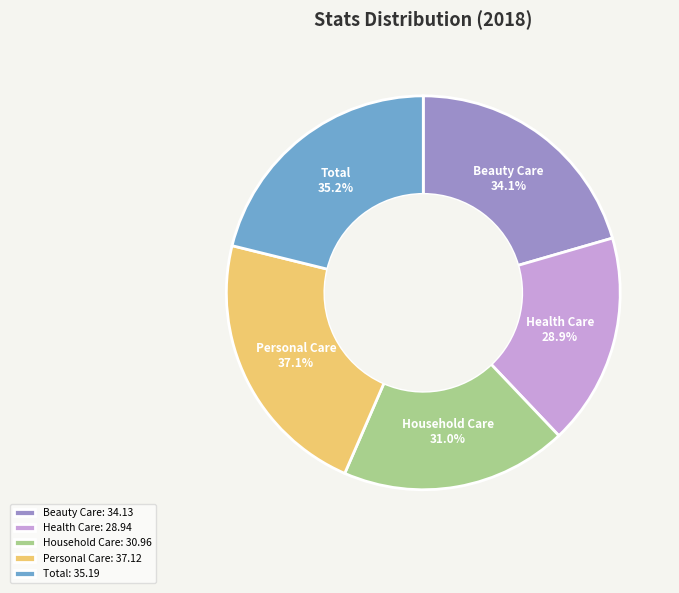

What is the ratio of the value at Health Care to the value at Beauty Care?

0.8